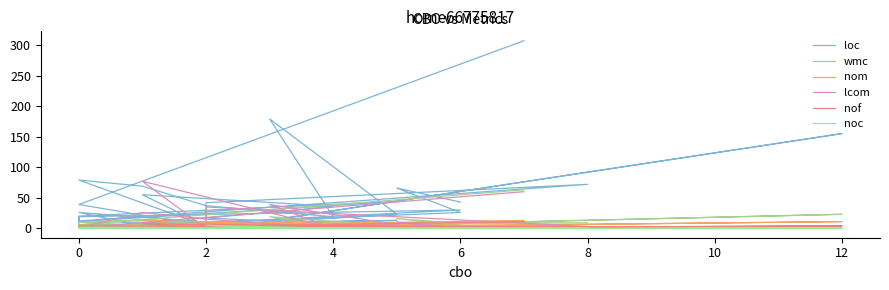

After their last crossing, which series has the higher values: lcom or nof?

lcom